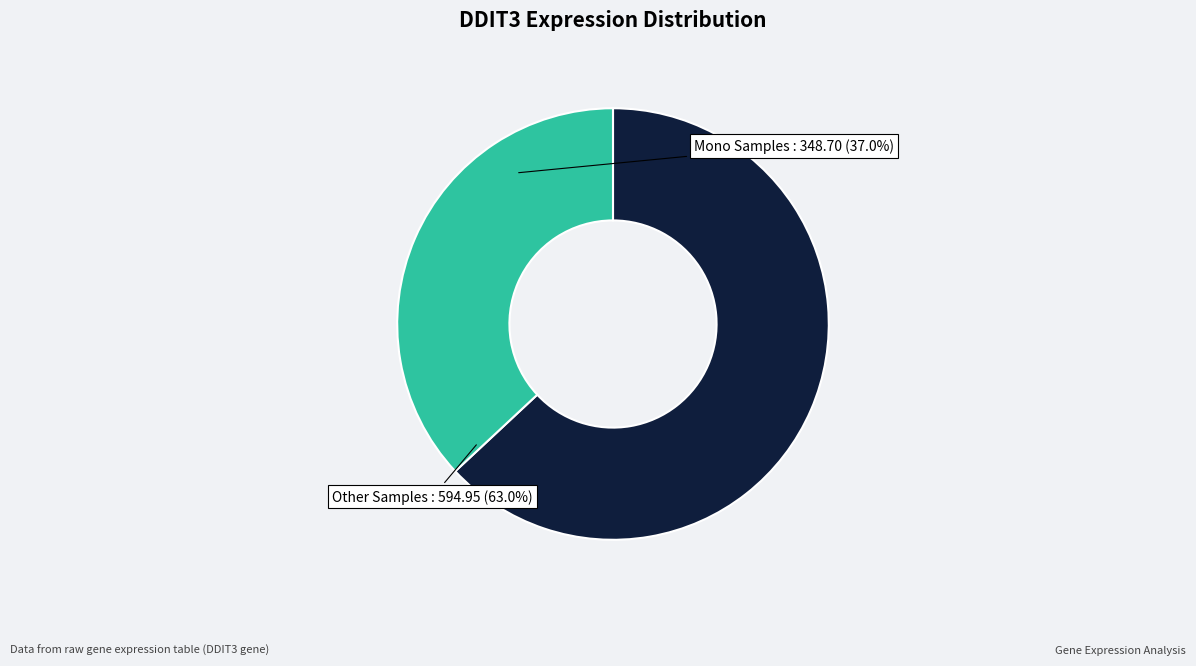

Is there a majority slice in this chart?

Yes